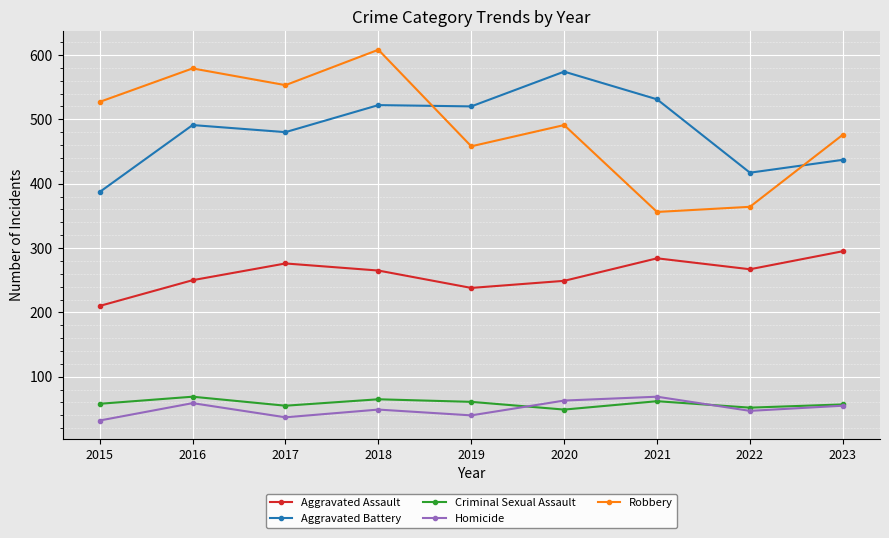

What is the smallest value displayed?

32